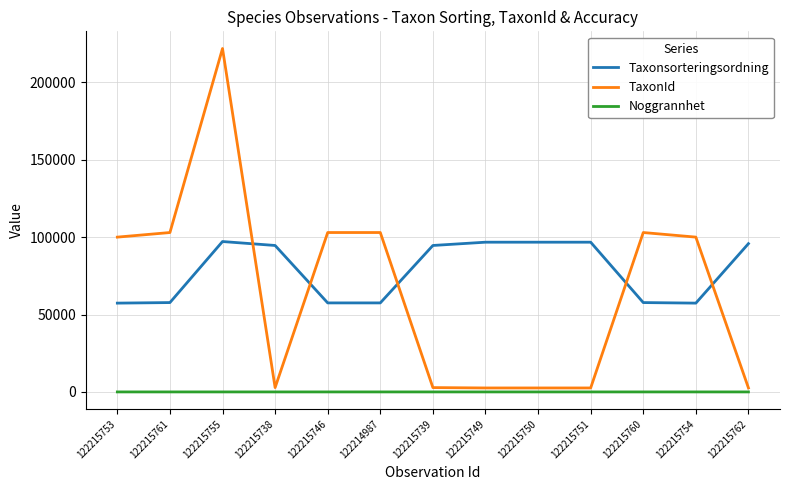

The Taxonsorteringsordning series shows 31444 at 122215760. True or false?

False